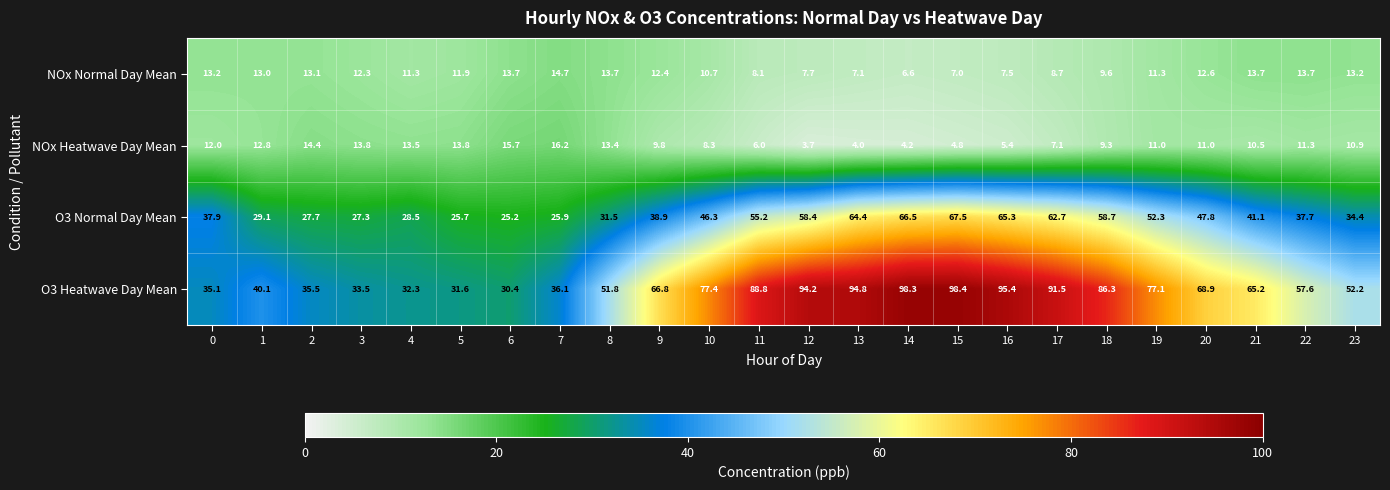

True or false: O3 Normal Day Mean has a value of 67.3 at 9.

False